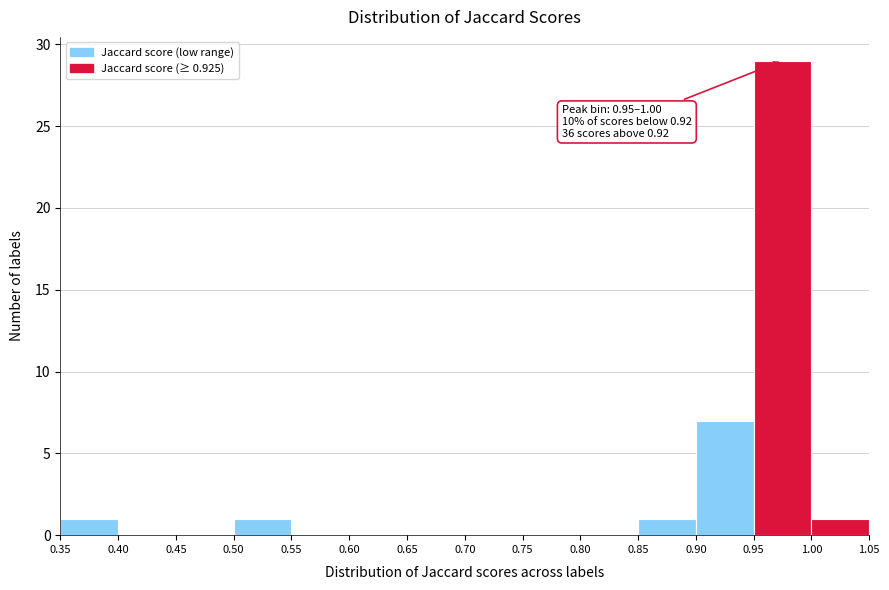

Which range on the x-axis has the tallest bar?

0.95 to 1.00